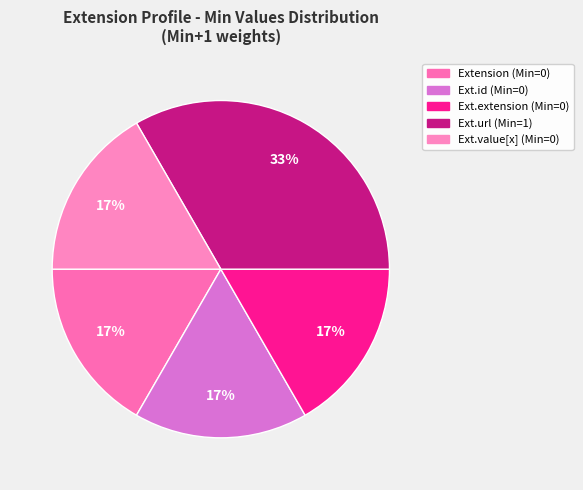

Does any single category account for the majority?

No